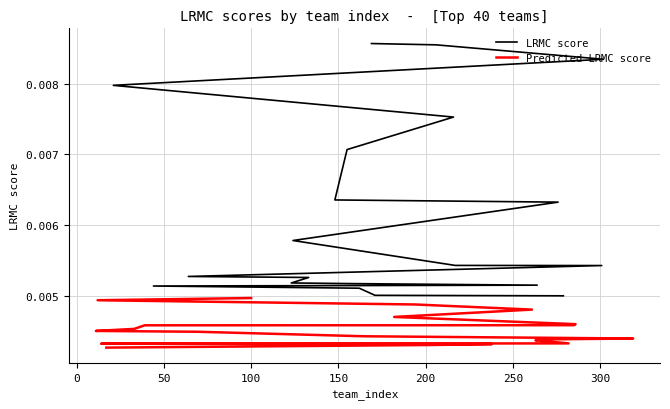

True or false: LRMC score and Predicted LRMC score cross at least once.

False